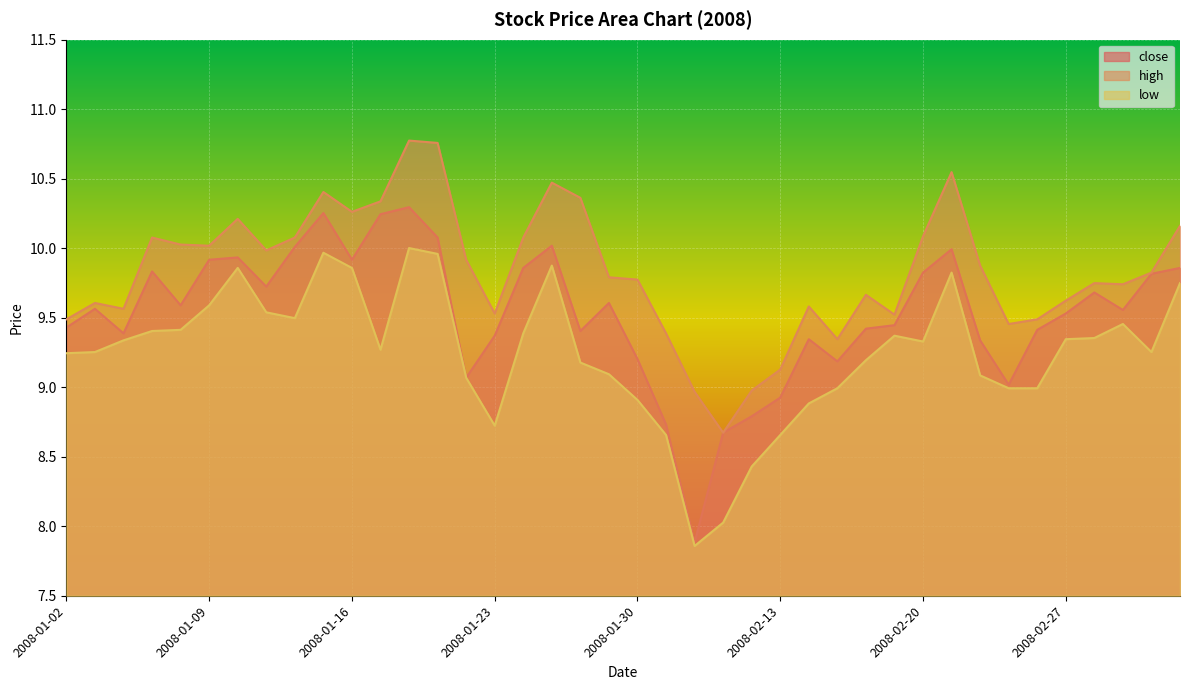

Is the value of close at 2008-01-22 greater than the value of low at 2008-02-01?

Yes